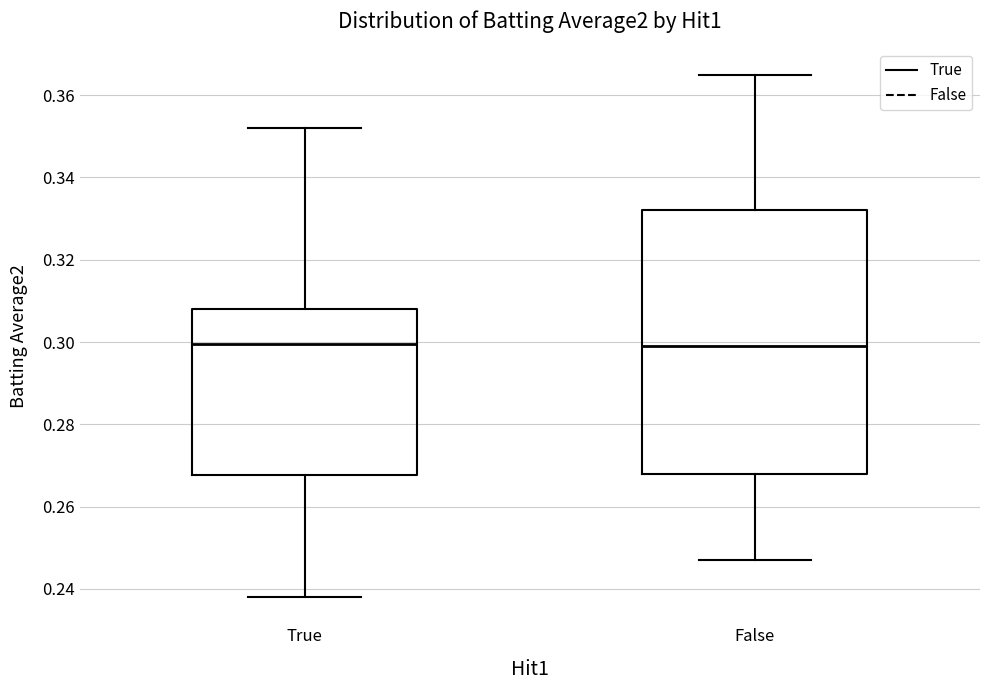

Comparing the boxes themselves (not the whiskers), which one is the tallest?

False